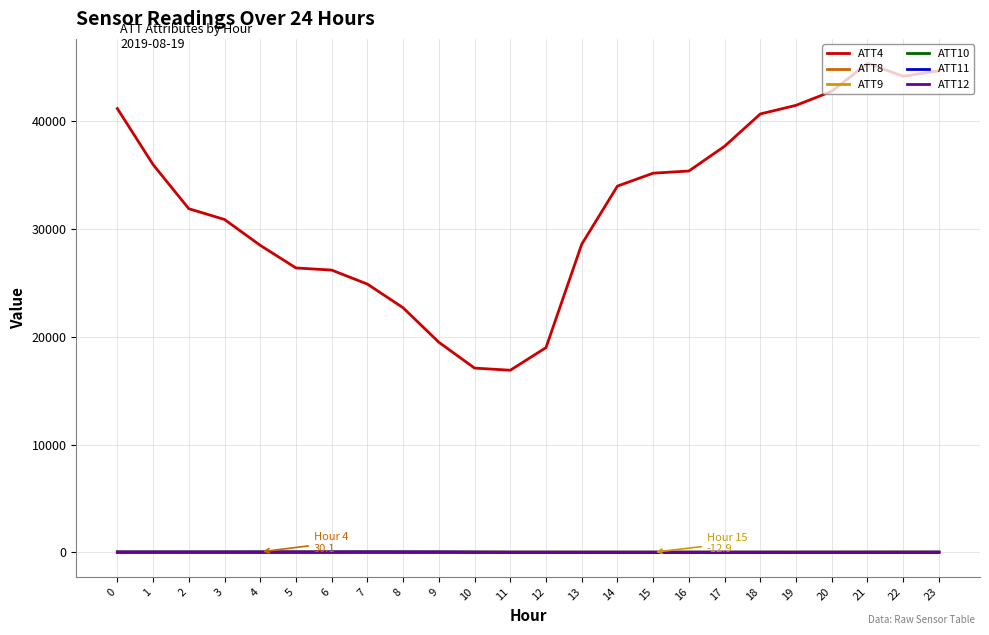

What is the greatest value displayed?

45400.0